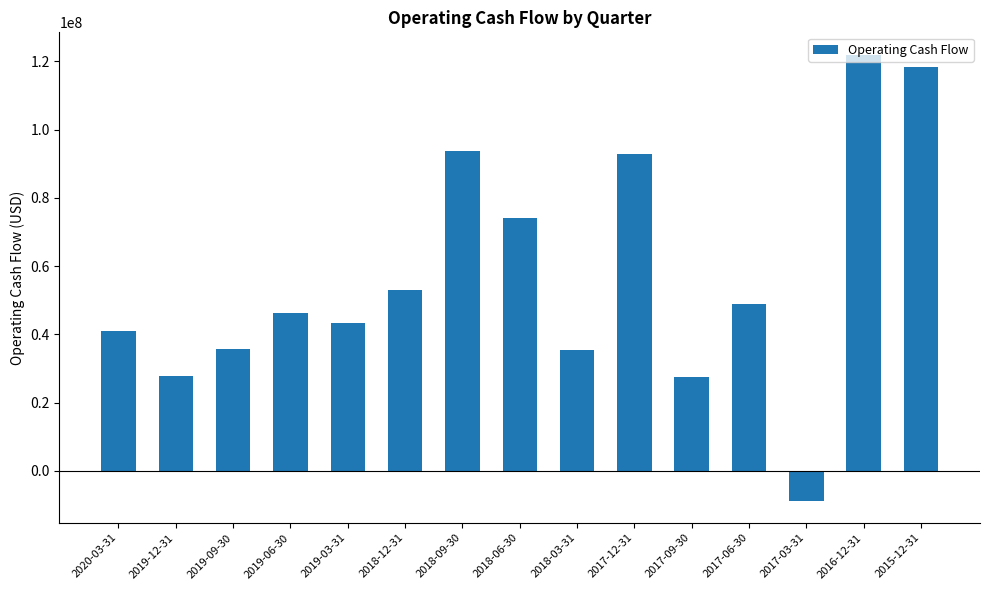

How many data points are less than 46334000?

7